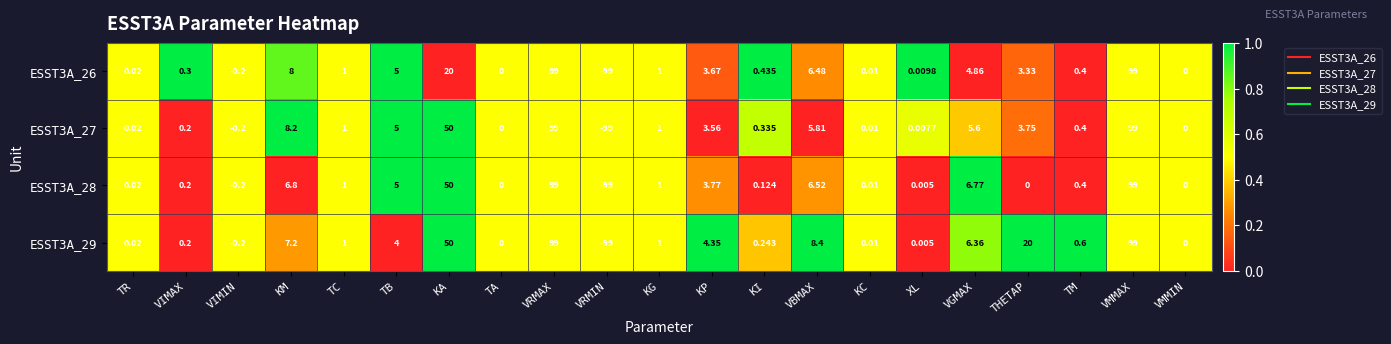

Which label corresponds to the smallest value in the chart?

VRMIN